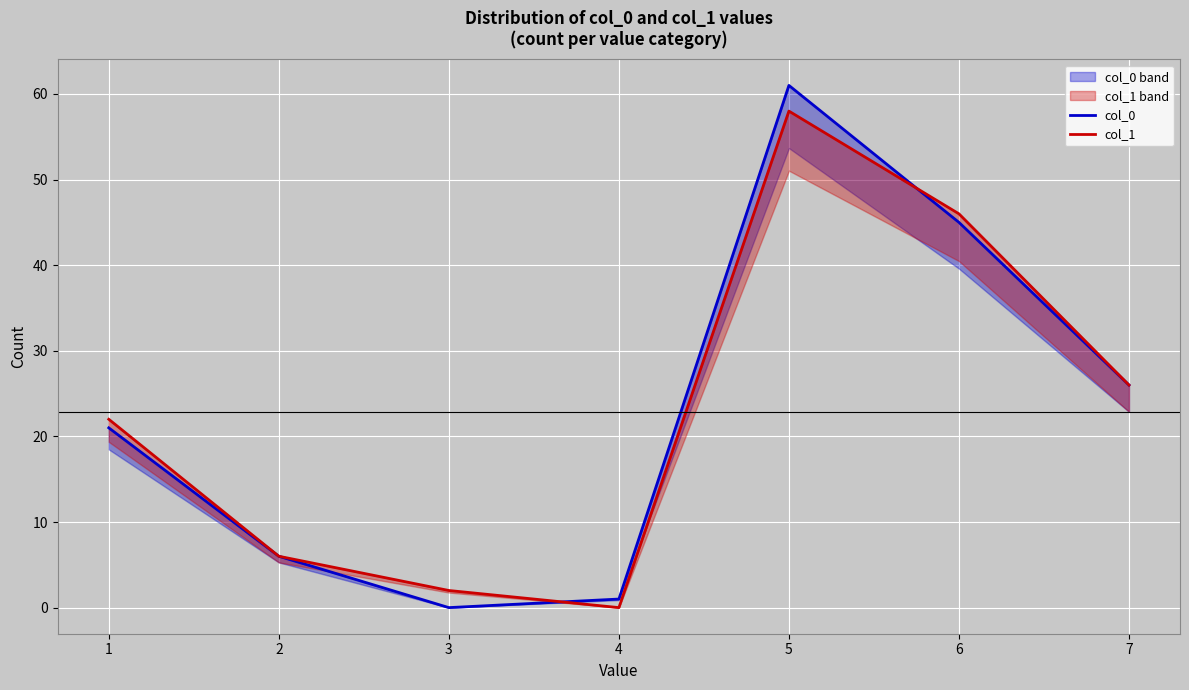

Rank the series by their maximum value, from lowest to highest.

col_1, col_0